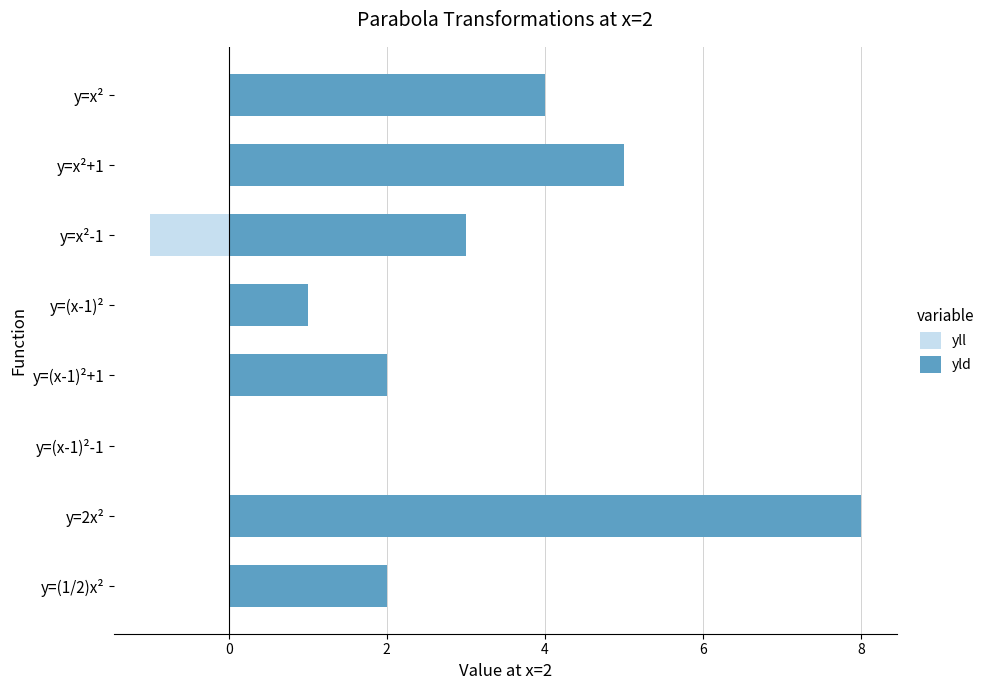

What is the minimum value shown in the chart?

-1